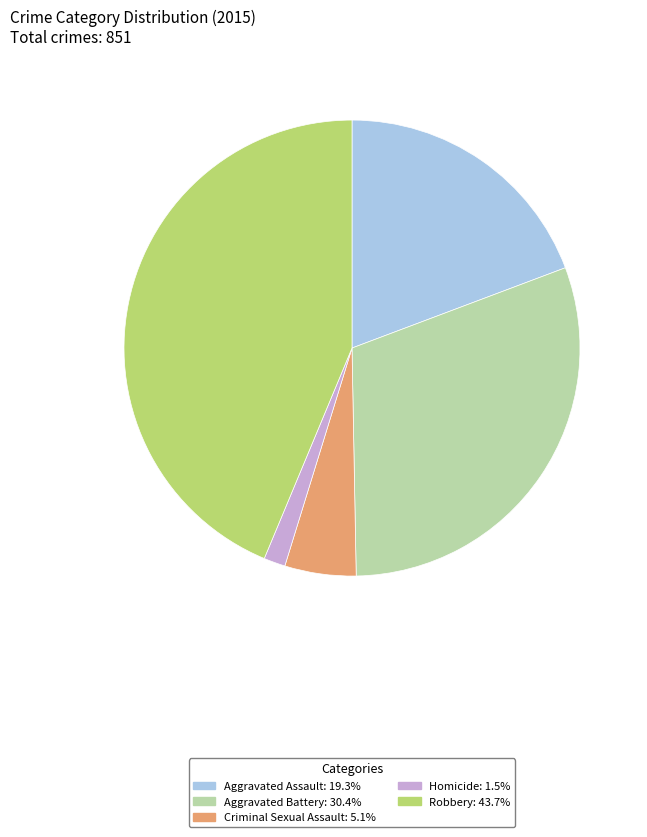

Which has a higher value, Aggravated Battery or Robbery?

Robbery